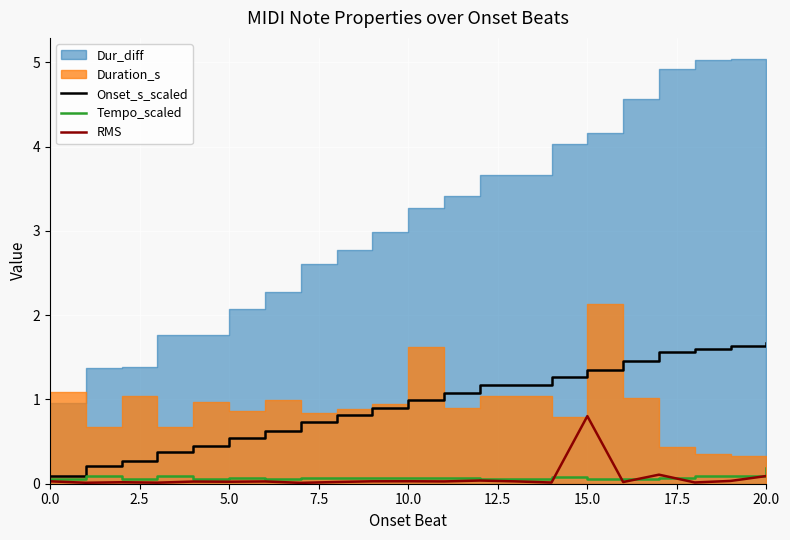

What is the approximate value of Onset_s_scaled at 20.0?

1.7